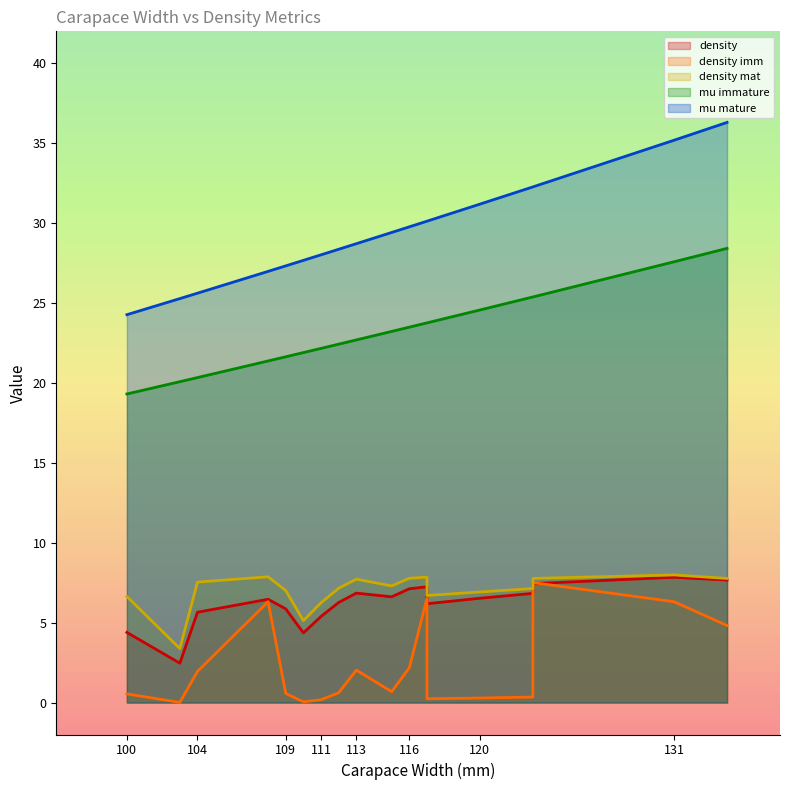

Between 120 and 113, which is larger?

113